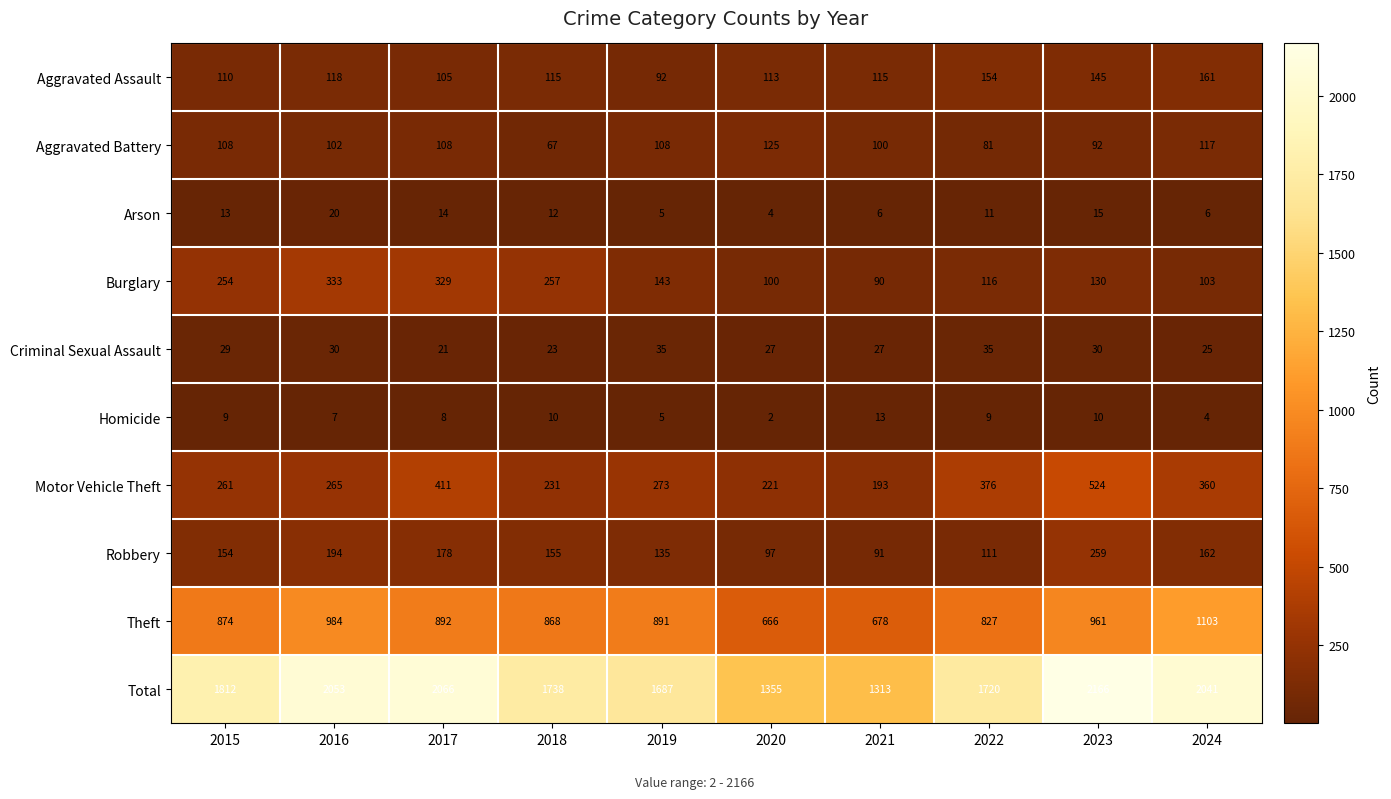

What is the approximate value of Criminal Sexual Assault at 2023, to the nearest 10?

30